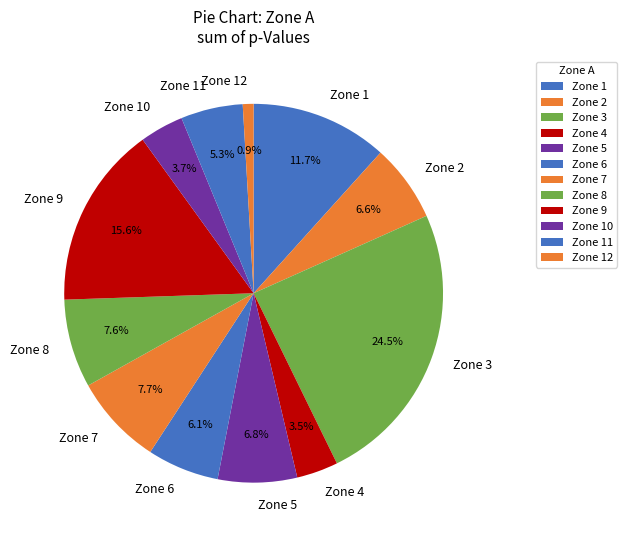

Does any single category account for the majority?

No